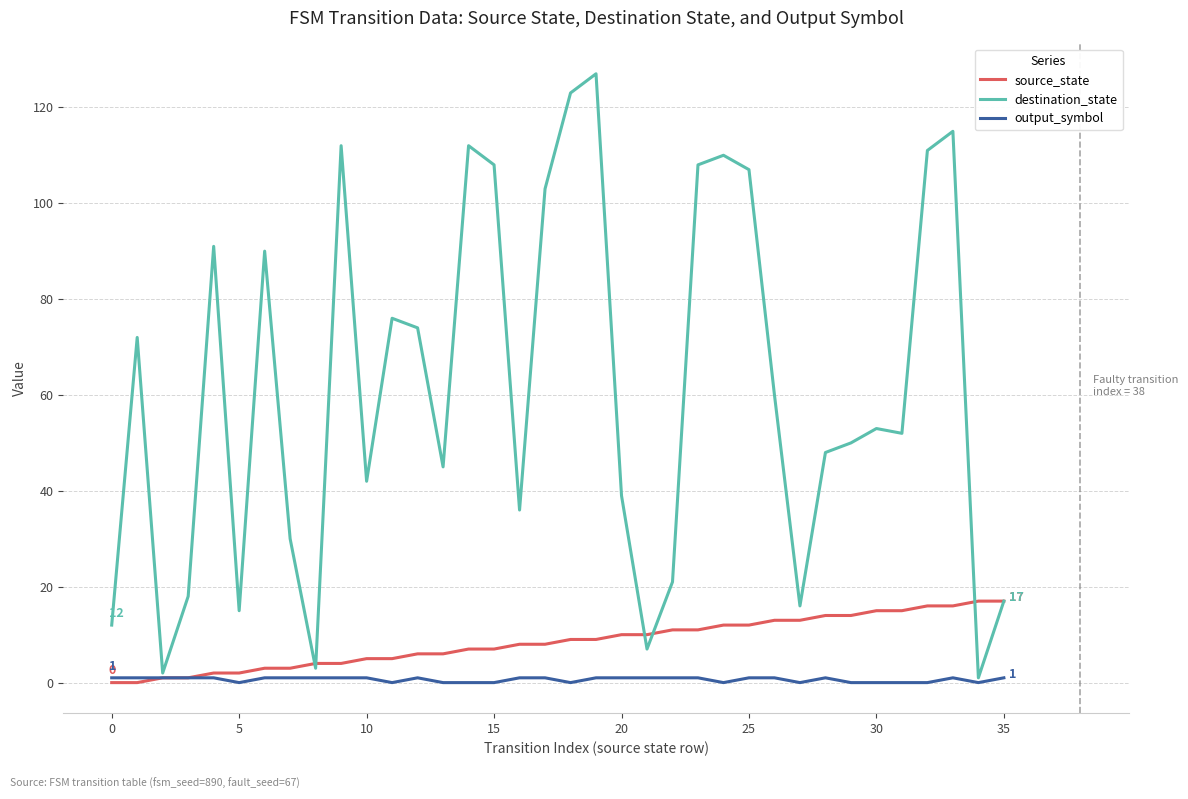

Which series has the widest spread of values?

destination_state